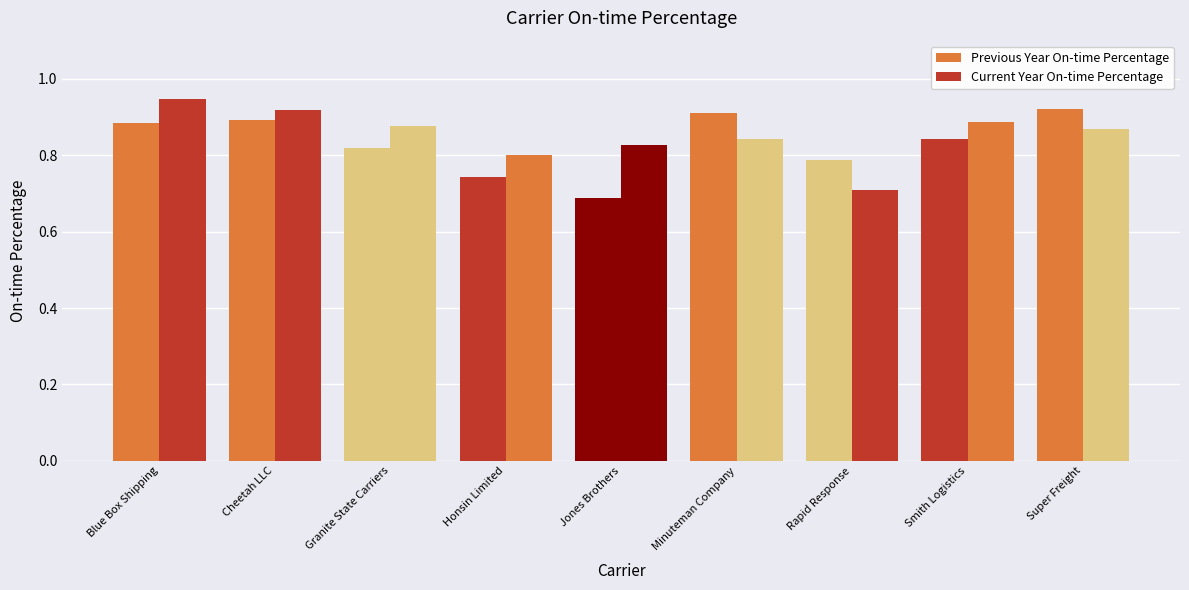

Rank the series at Rapid Response from lowest to highest value.

Current Year On-time Percentage, Previous Year On-time Percentage